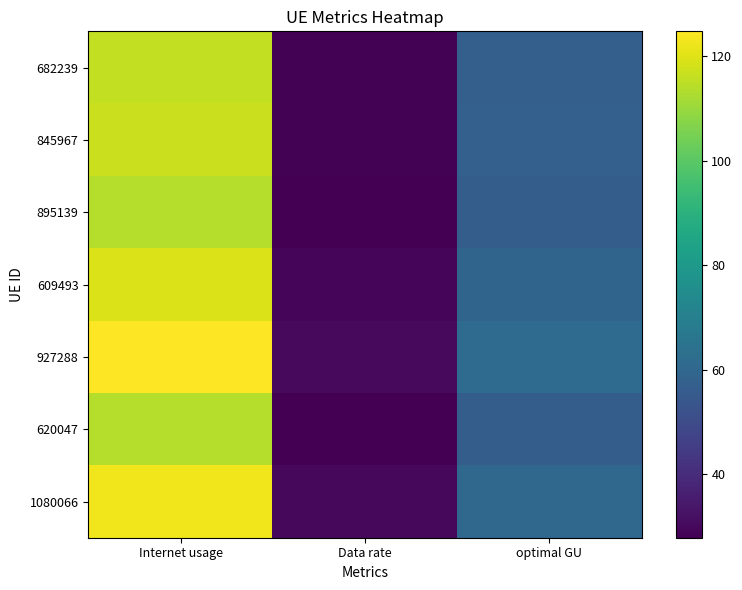

List the series in order of their peak value, lowest first.

895139, 620047, 682239, 845967, 609493, 1080066, 927288